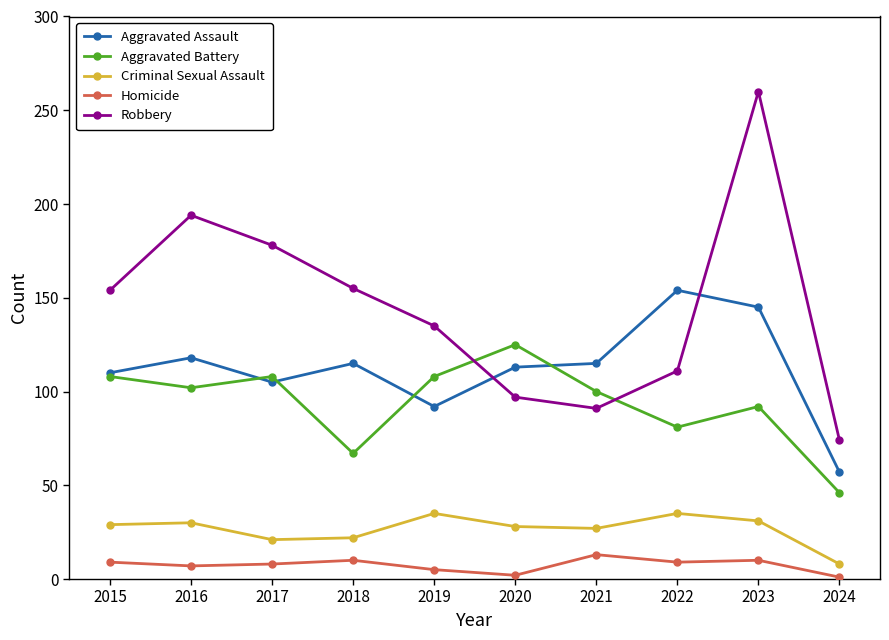

Is it true that Robbery equals 162 at 2021?

False